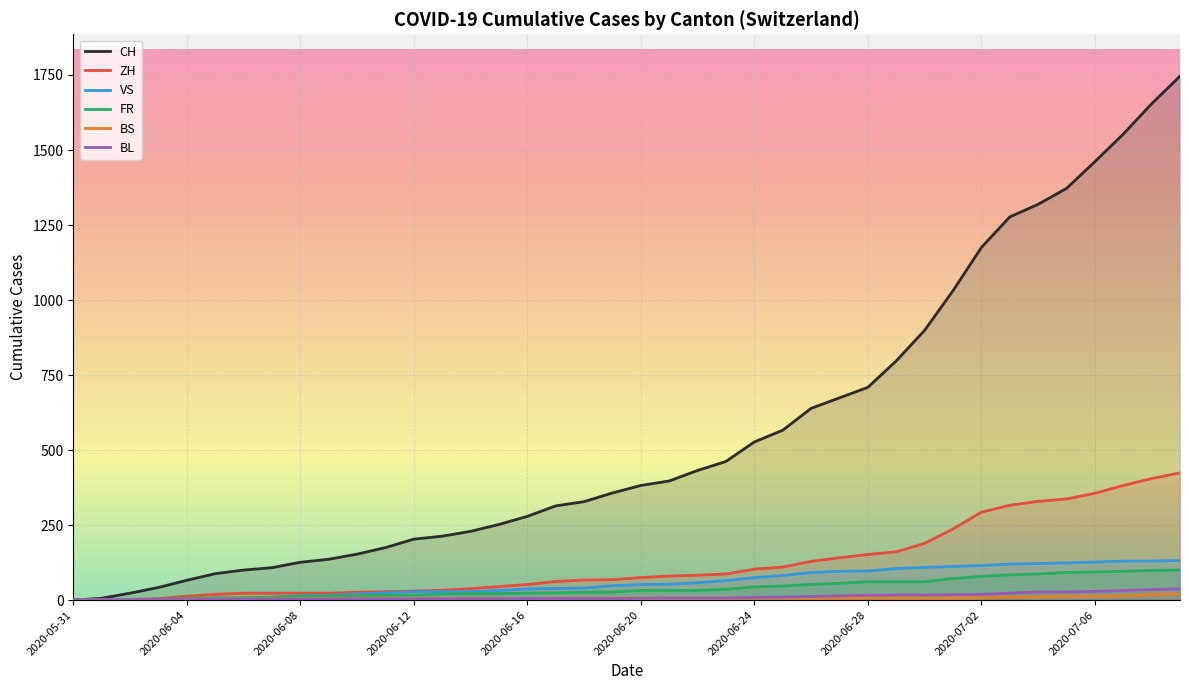

After their last crossing, which series has the higher values: BL or ZH?

ZH